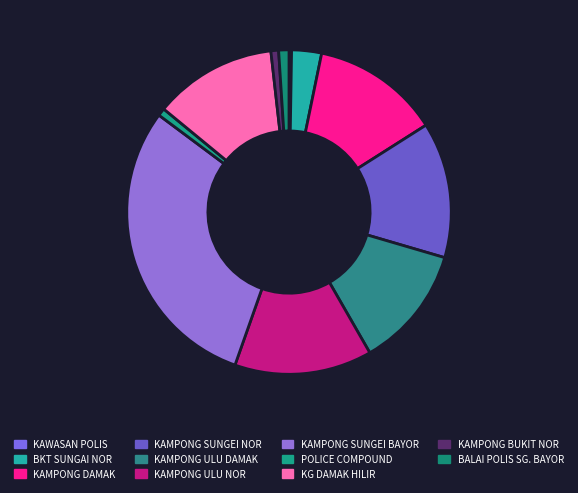

Rank the categories by value from lowest to highest.

KAWASAN POLIS, POLICE COMPOUND, KAMPONG BUKIT NOR, BALAI POLIS SG. BAYOR, BKT SUNGAI NOR, KAMPONG ULU DAMAK, KG DAMAK HILIR, KAMPONG DAMAK, KAMPONG SUNGEI NOR, KAMPONG ULU NOR, KAMPONG SUNGEI BAYOR